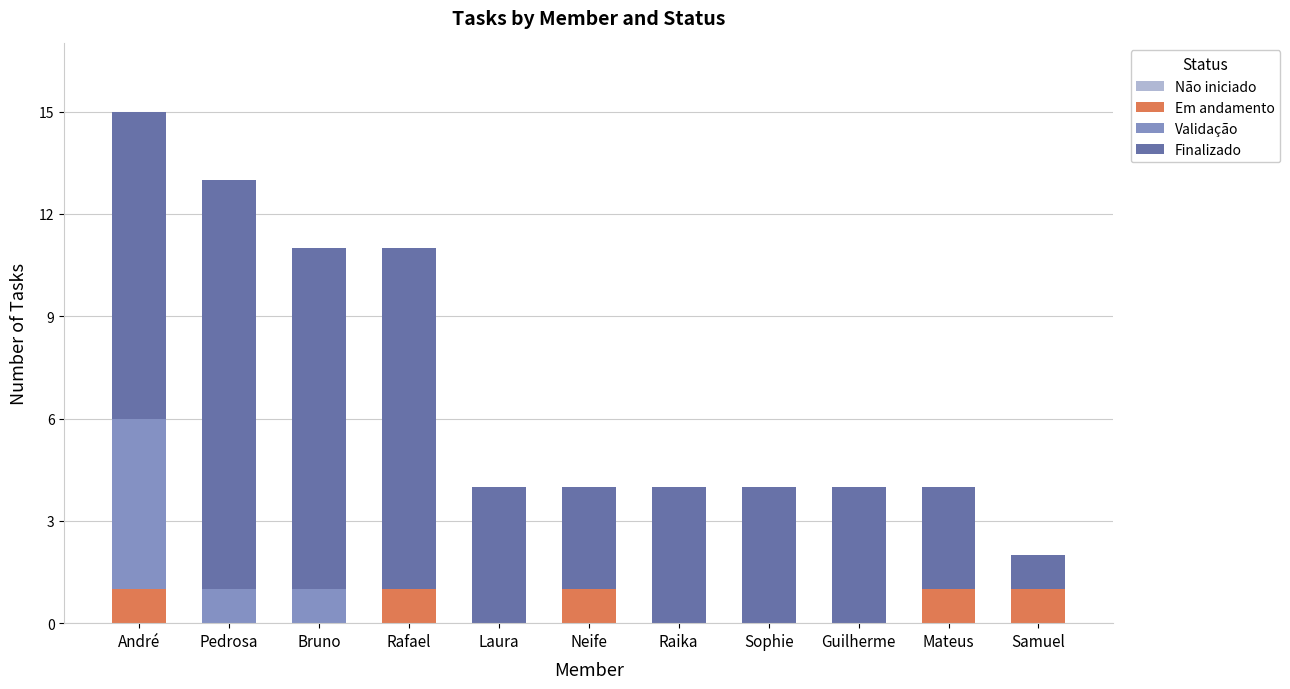

Is it true that Em andamento equals 1 at Rafael?

True